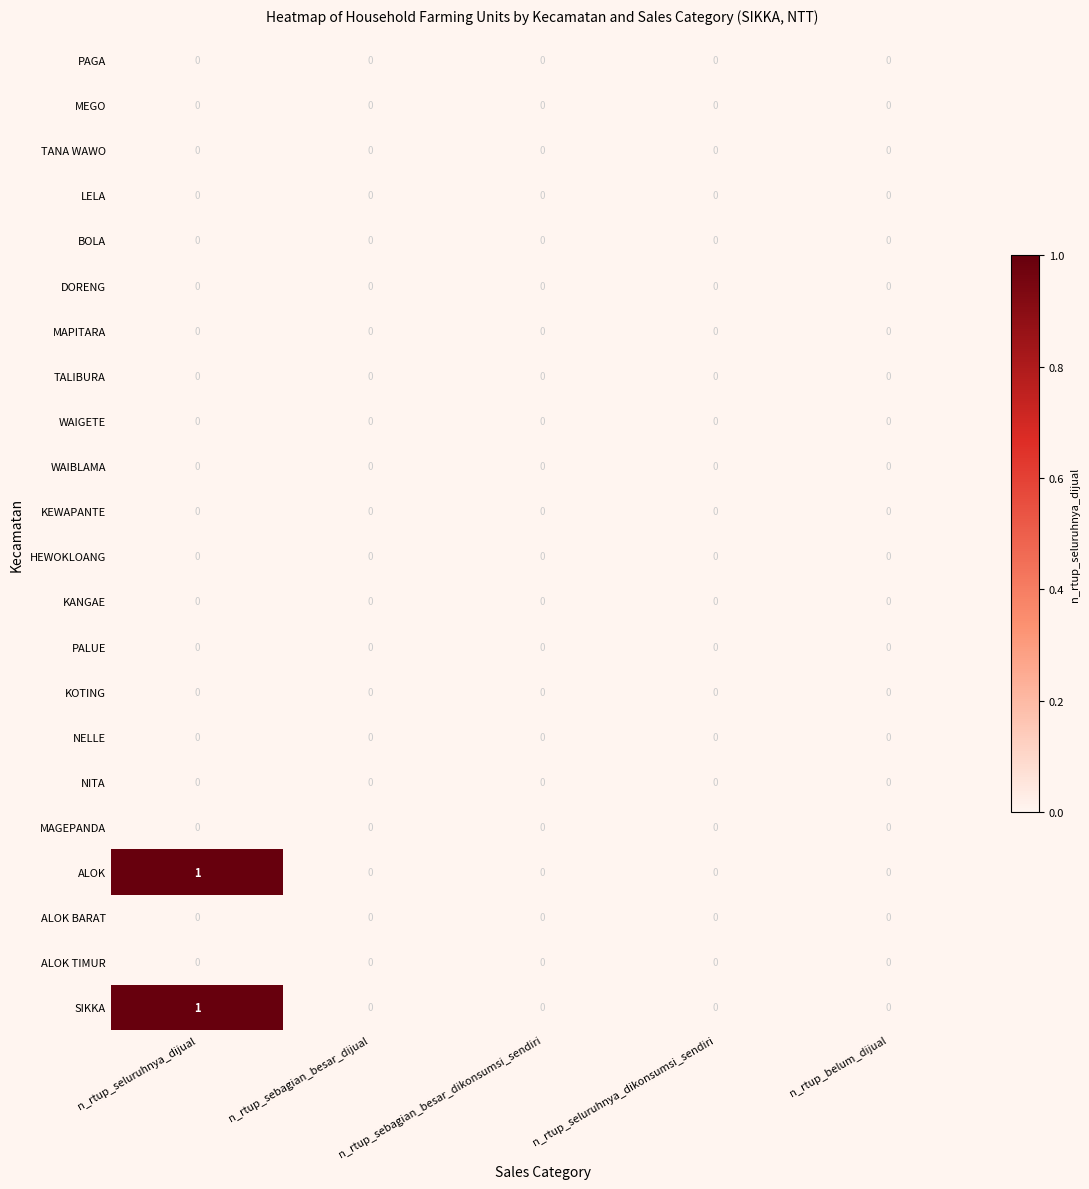

True or false: DORENG has a value of 0 at n_rtup_seluruhnya_dijual.

True